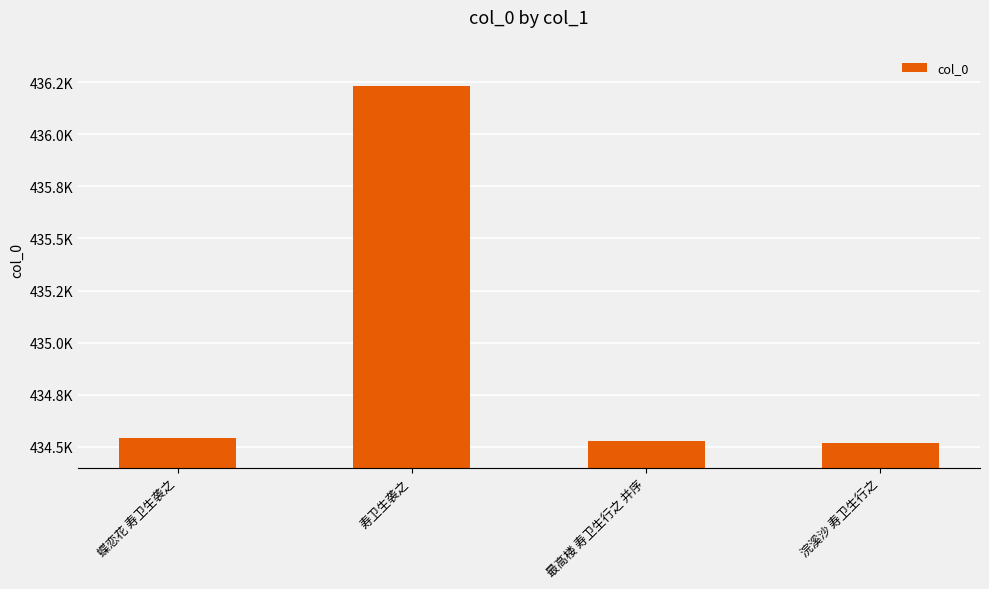

Rank the categories by value from highest to lowest.

寿卫生袭之, 蝶恋花 寿卫生袭之, 最高楼 寿卫生行之 并序, 浣溪沙 寿卫生行之